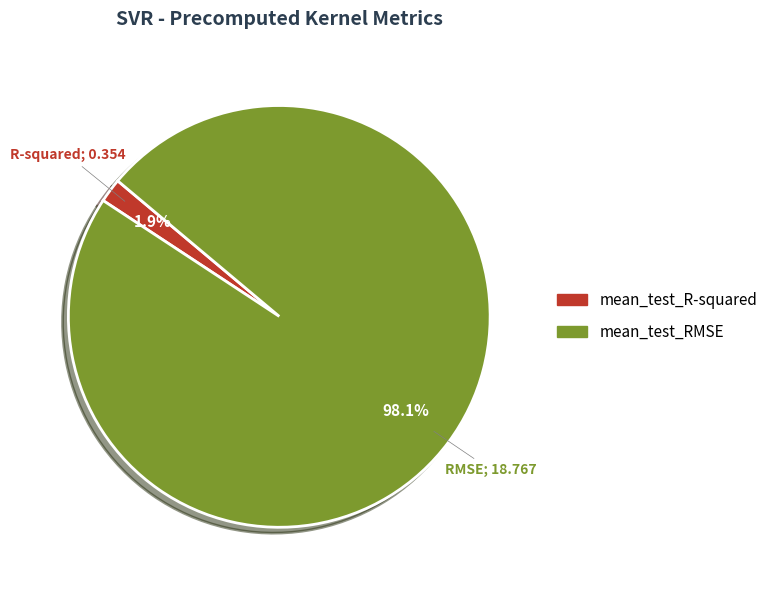

What is the smallest slice in the pie chart?

mean_test_R-squared